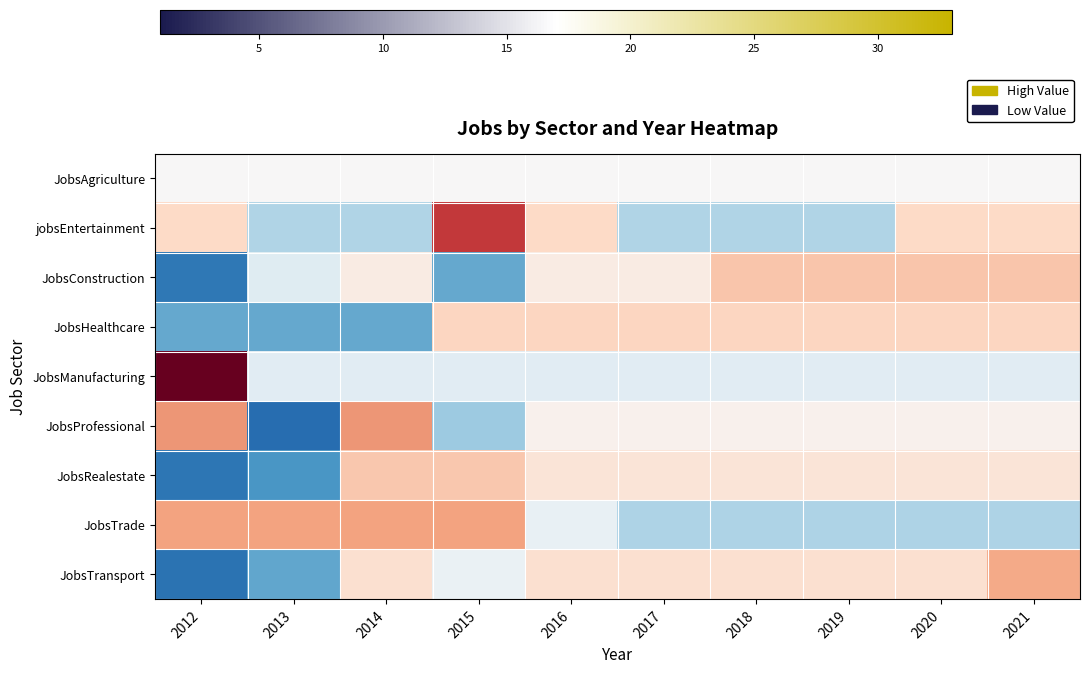

Between 2018 and 2012, which is larger?

2018